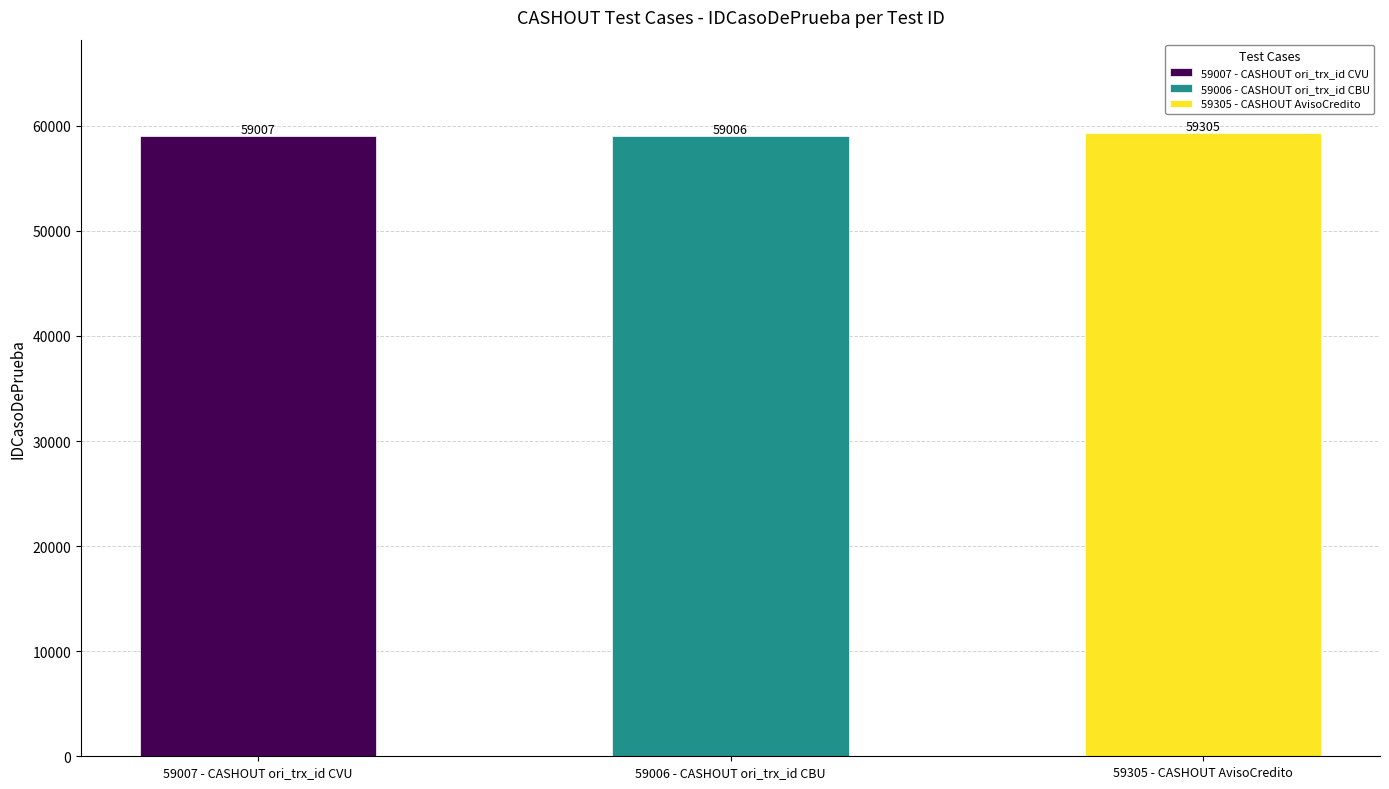

The chart shows a value of 59007 at 59007 - CASHOUT ori_trx_id CVU. True or false?

True